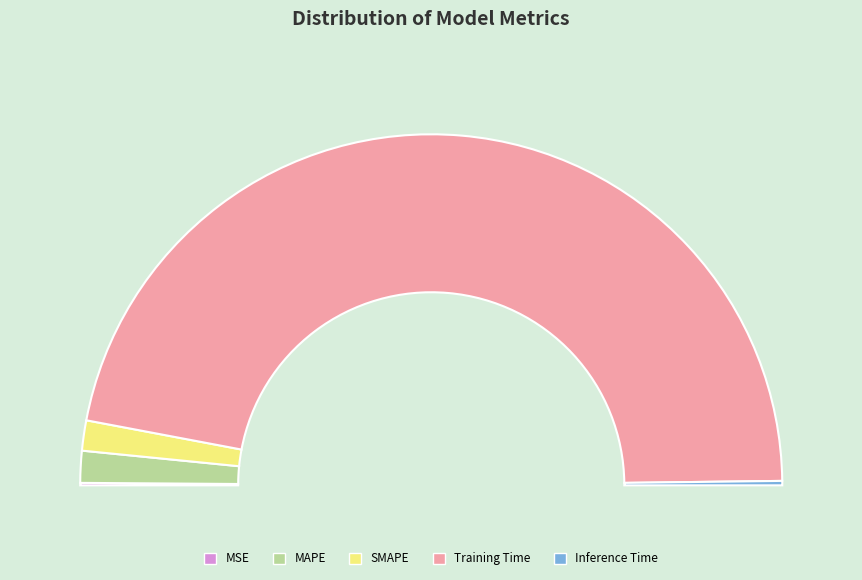

Which slice is the smallest?

MSE